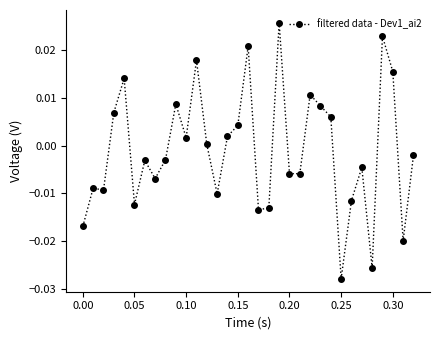

True or false: the data has more than 2 interior local peaks.

True